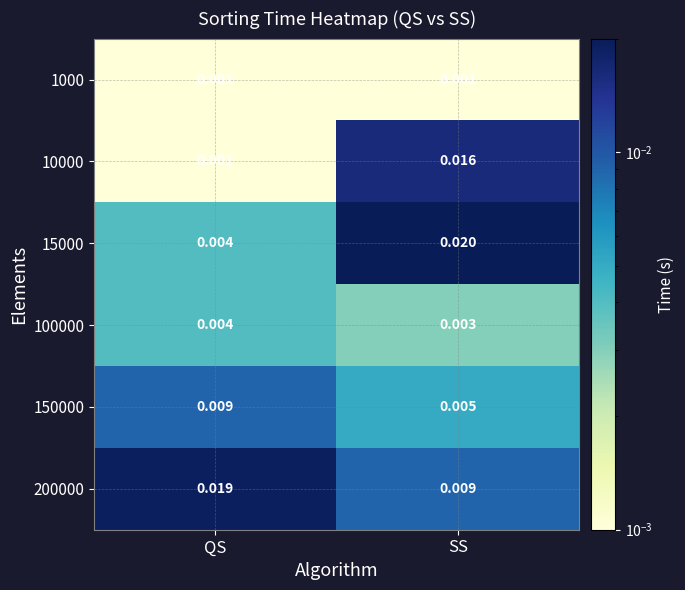

At which label is 10000 closest to 0?

QS